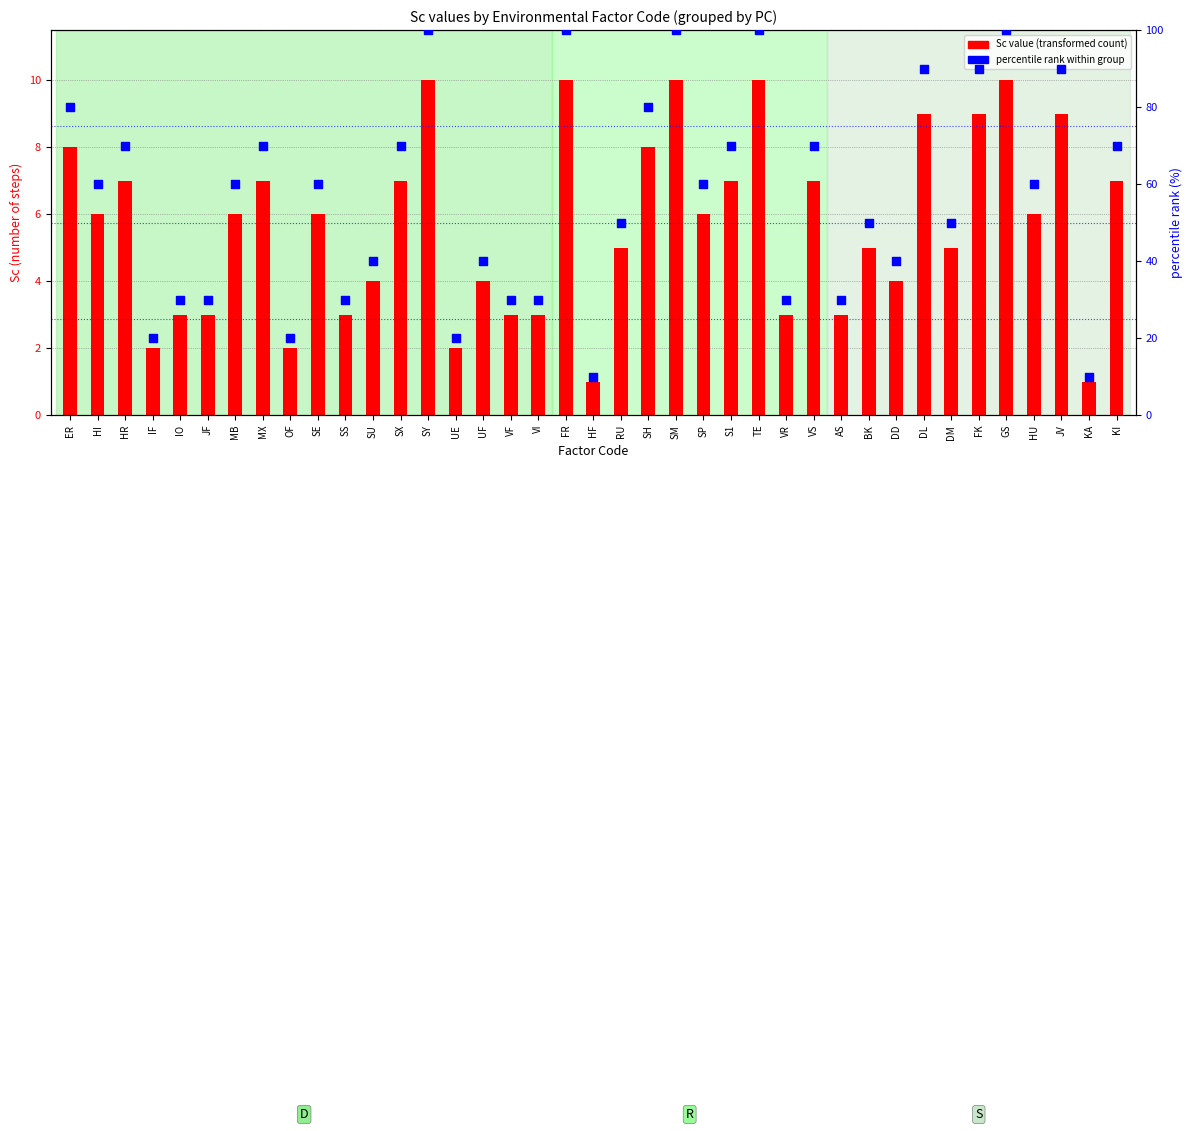

At how many categories does at least one series exceed 75?

10